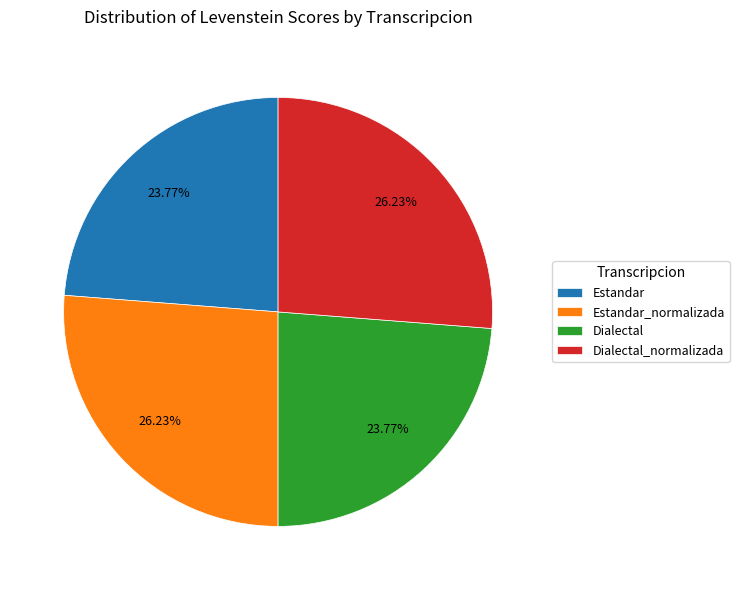

To the nearest percent, what portion does Estandar represent?

24%